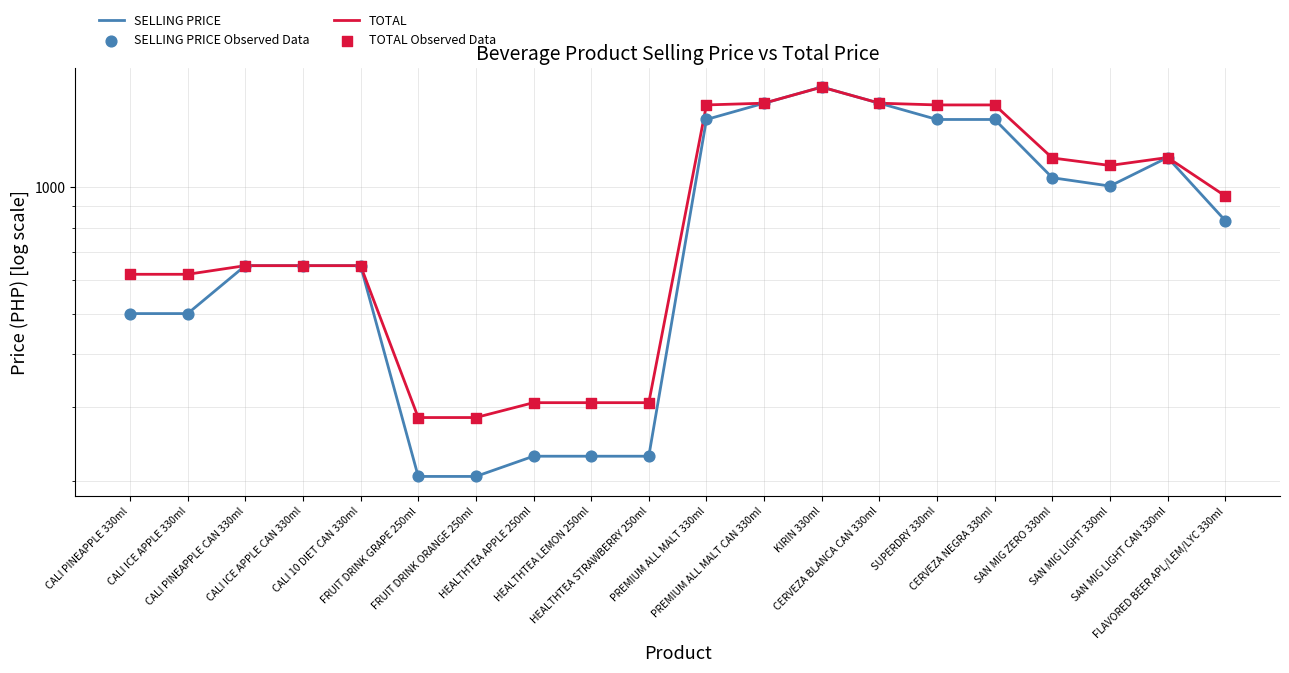

Which series has the largest Y range (max minus min)?

SELLING PRICE